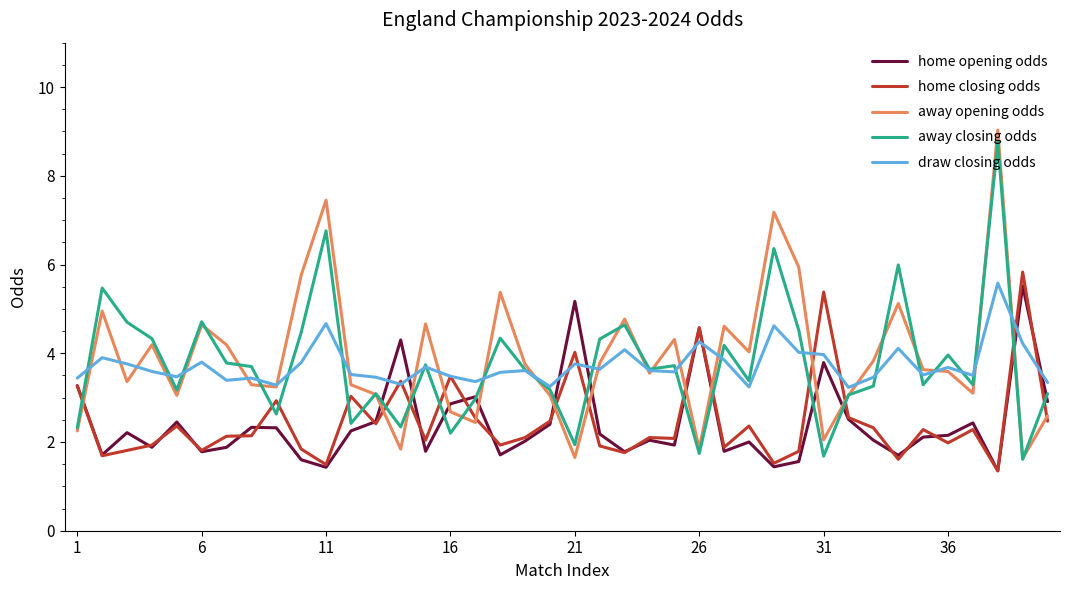

What is the smallest value displayed?

1.4